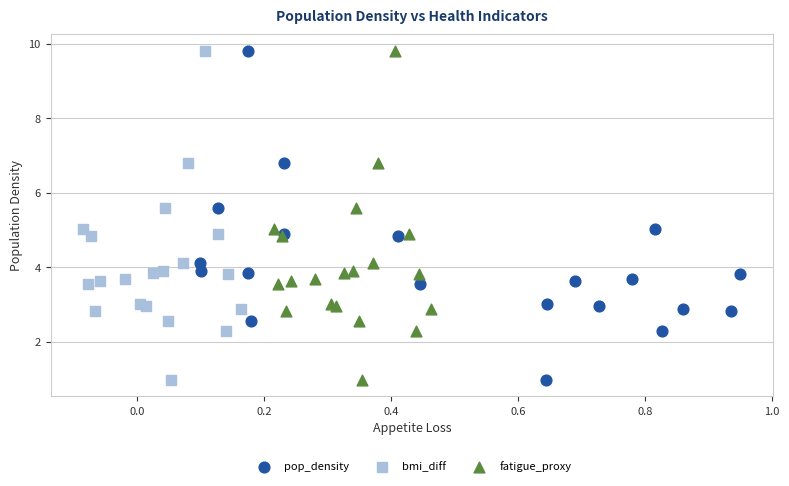

What are all the series names shown in the legend?

pop_density, bmi_diff, fatigue_proxy